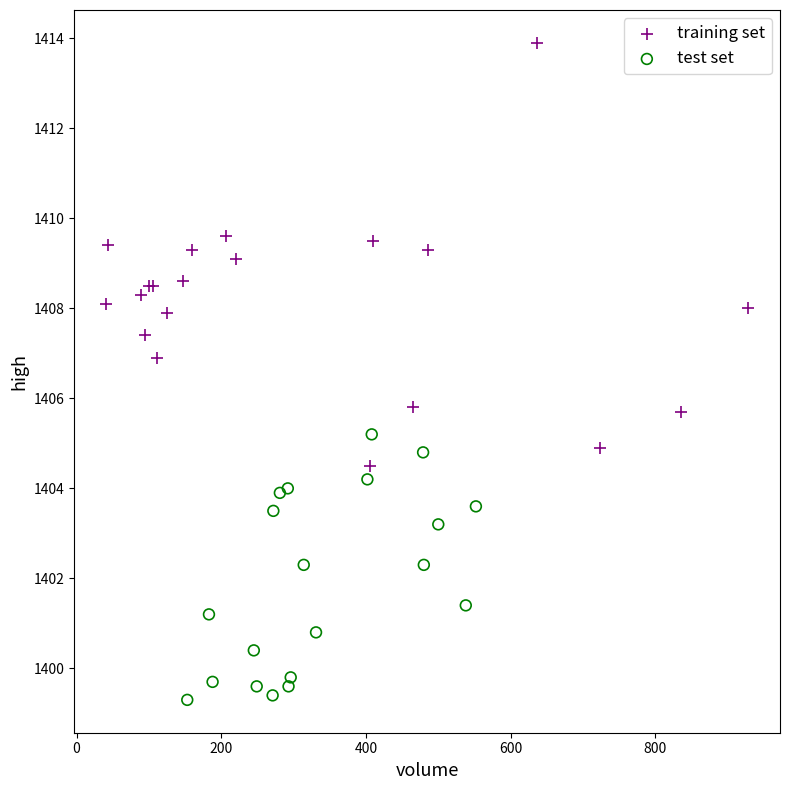

Which series has the widest spread of Y values?

training set